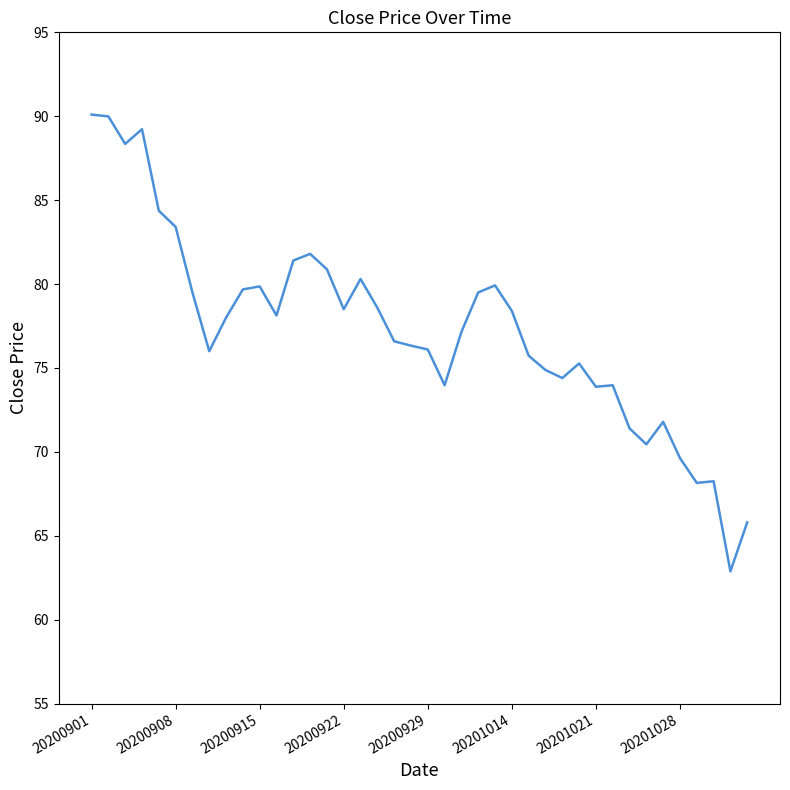

Does the chart display data point markers on the line(s)?

No